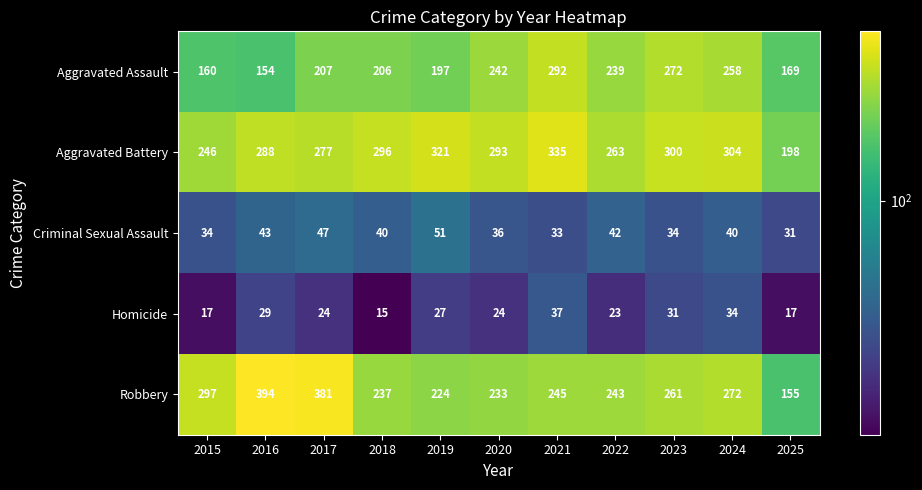

What is the difference between the highest and lowest values at 2020?

269